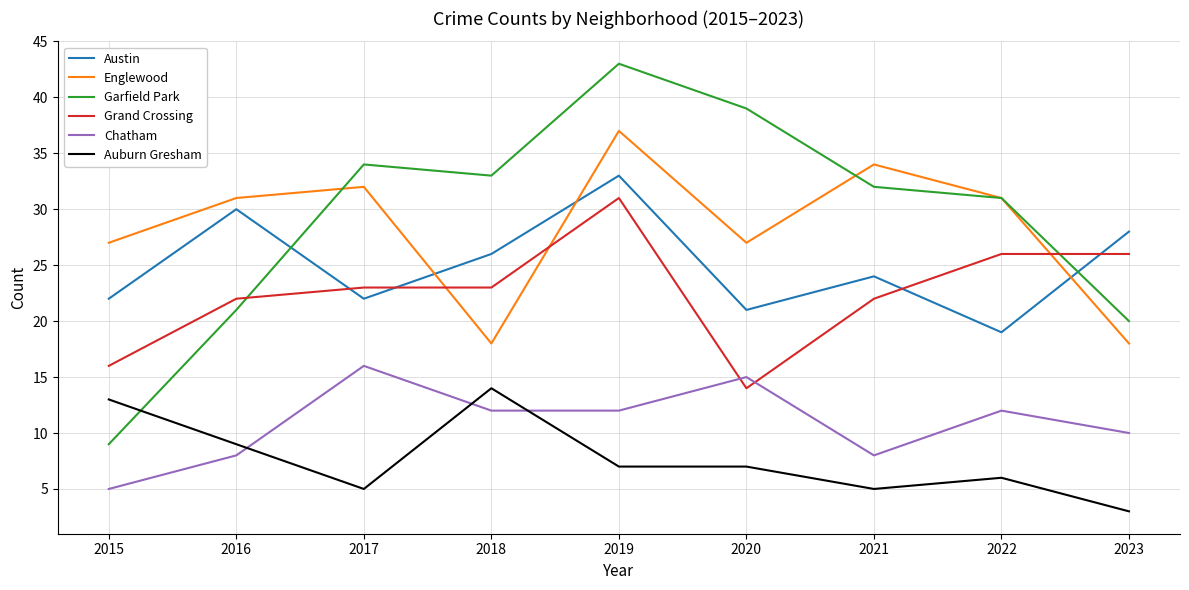

Is it true that Austin equals 21 at 2020?

True